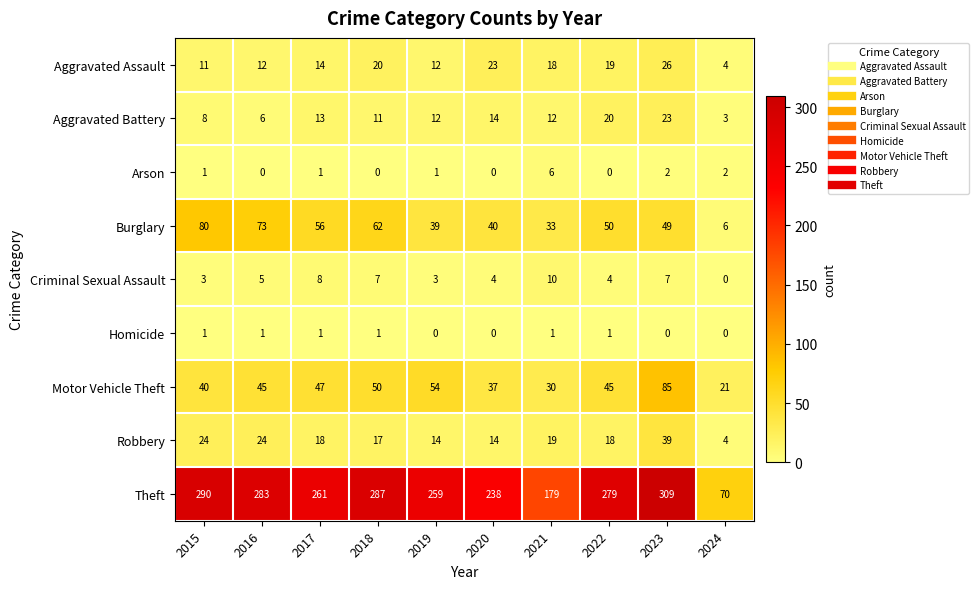

At 2022, list the series in order from smallest to largest.

Arson, Homicide, Criminal Sexual Assault, Robbery, Aggravated Assault, Aggravated Battery, Motor Vehicle Theft, Burglary, Theft